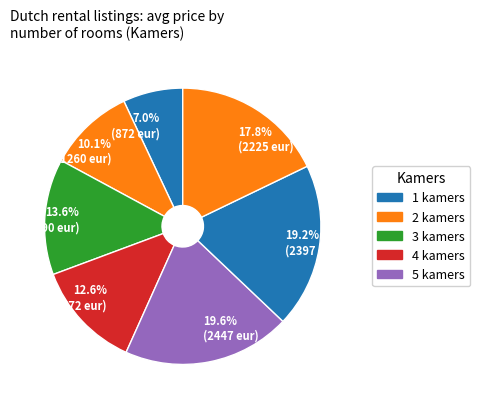

What portion of the pie excludes 7.0% (872 eur)?

93.0%